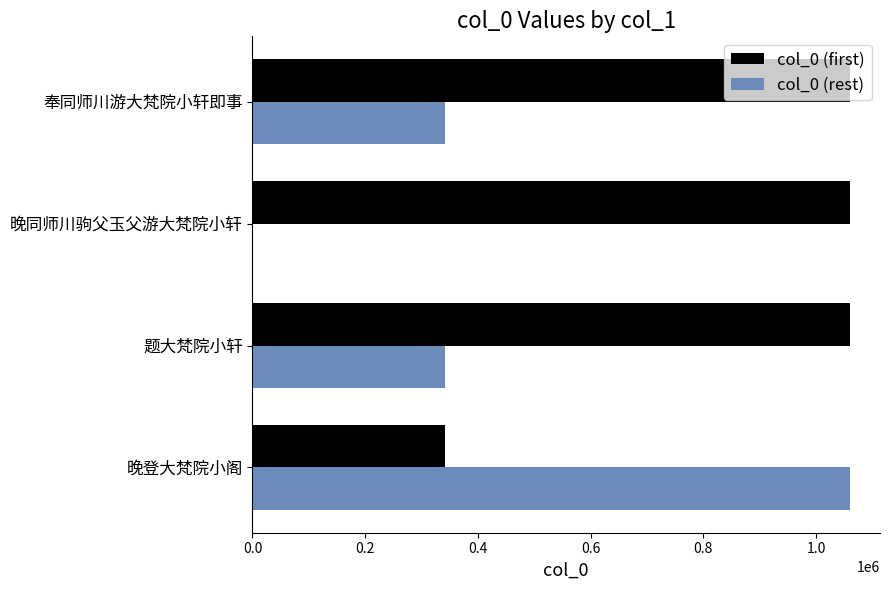

What is the maximum value shown in the chart?

1060526